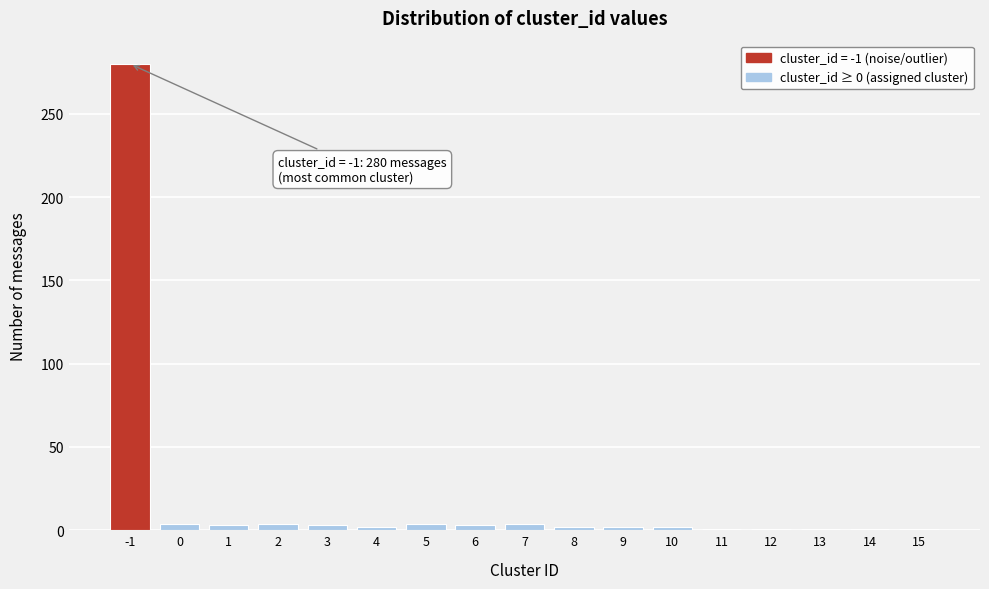

True or false: the data shows 1 at 15.

True